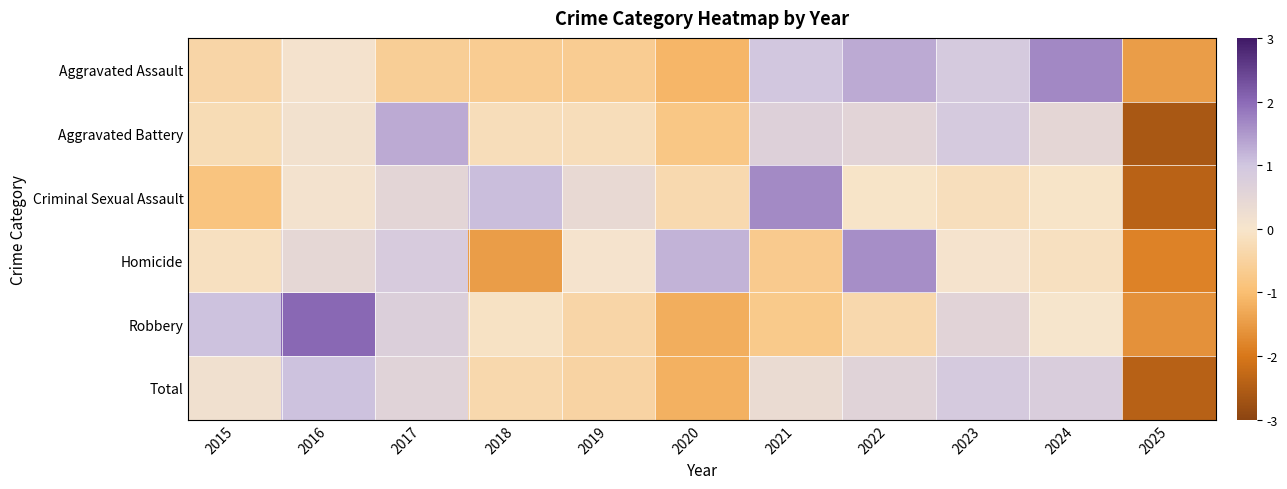

How many data points does each series have?

11